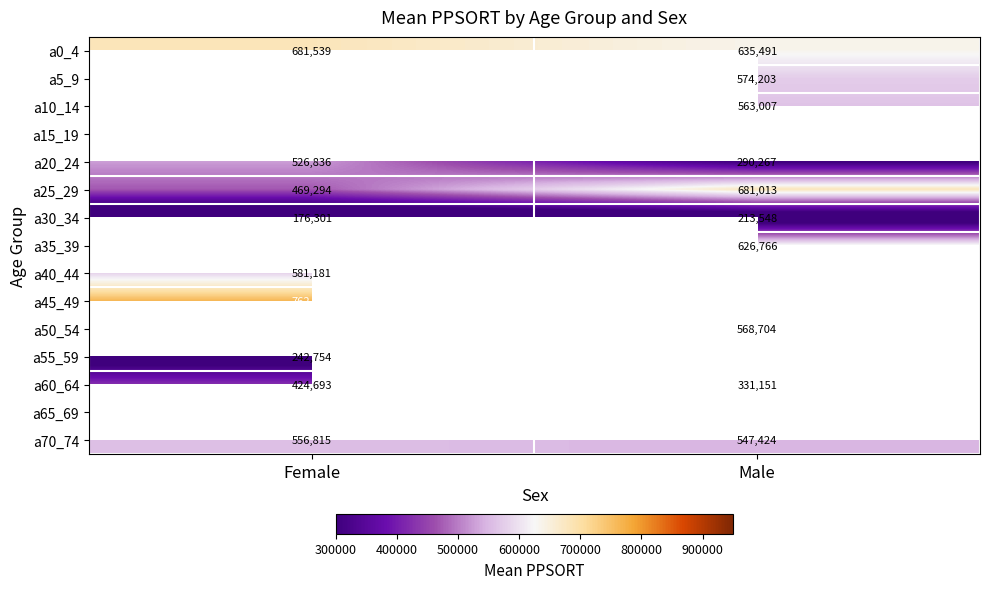

What is the maximum value shown in the chart?

762365.0